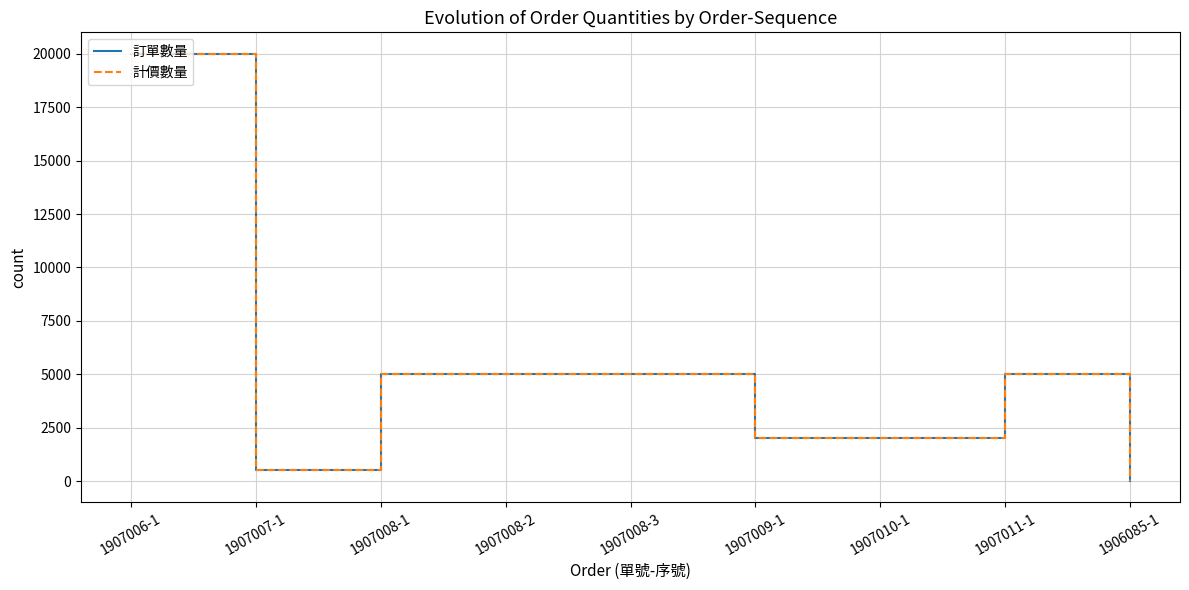

At which category does the chart reach its peak across all series?

1907006-1